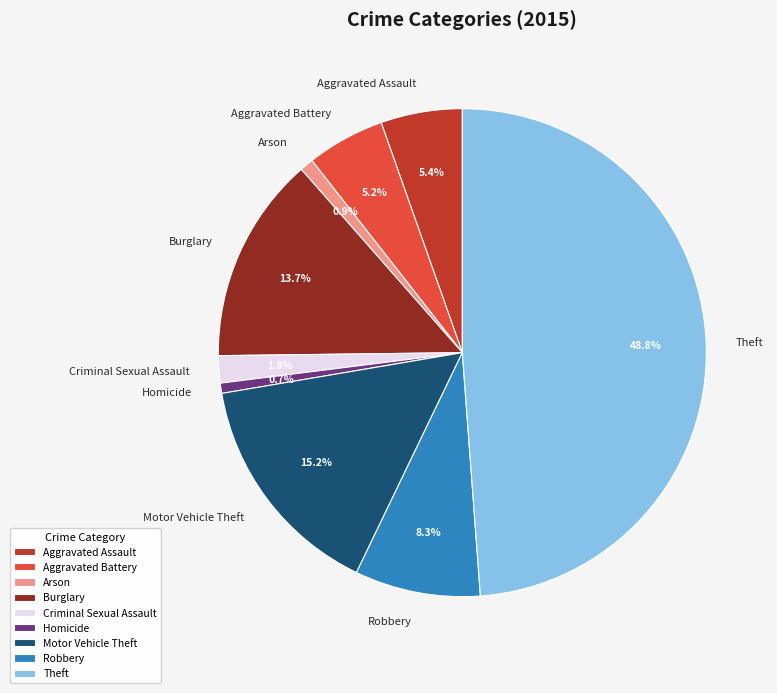

Which slice is the largest?

Theft